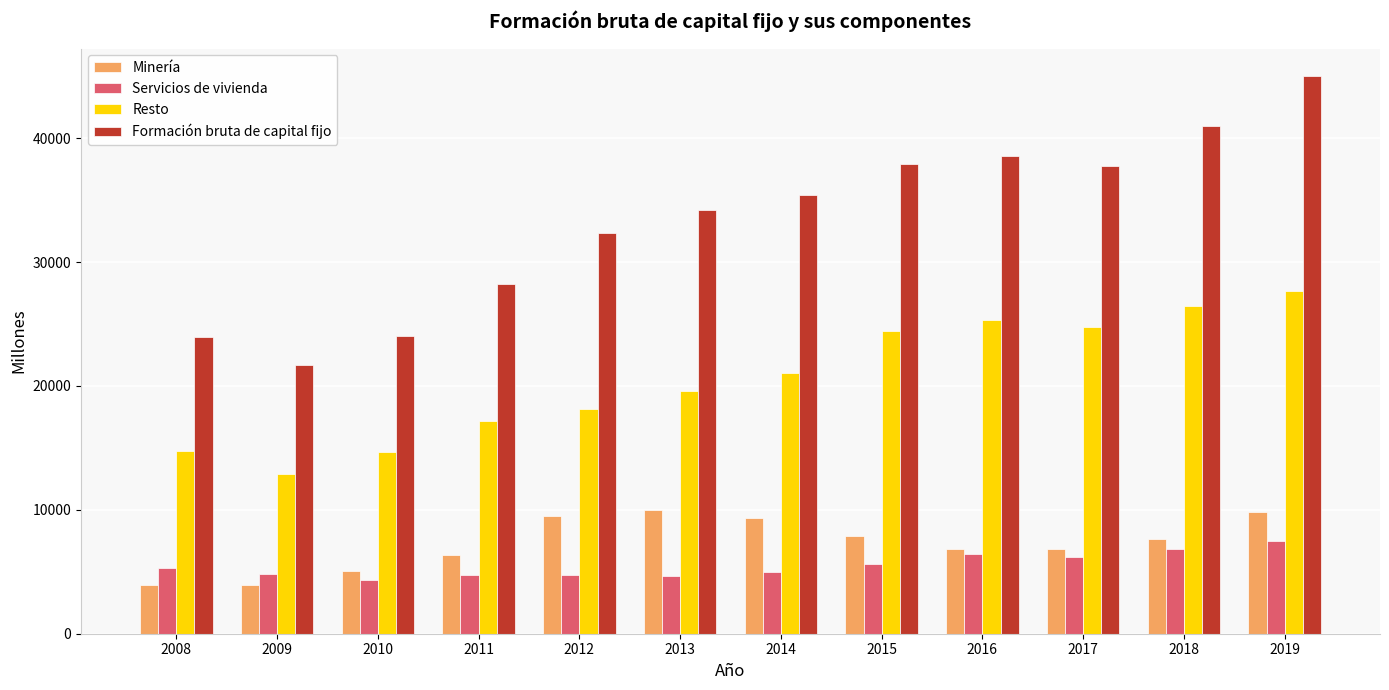

Count the number of data series in this chart.

4